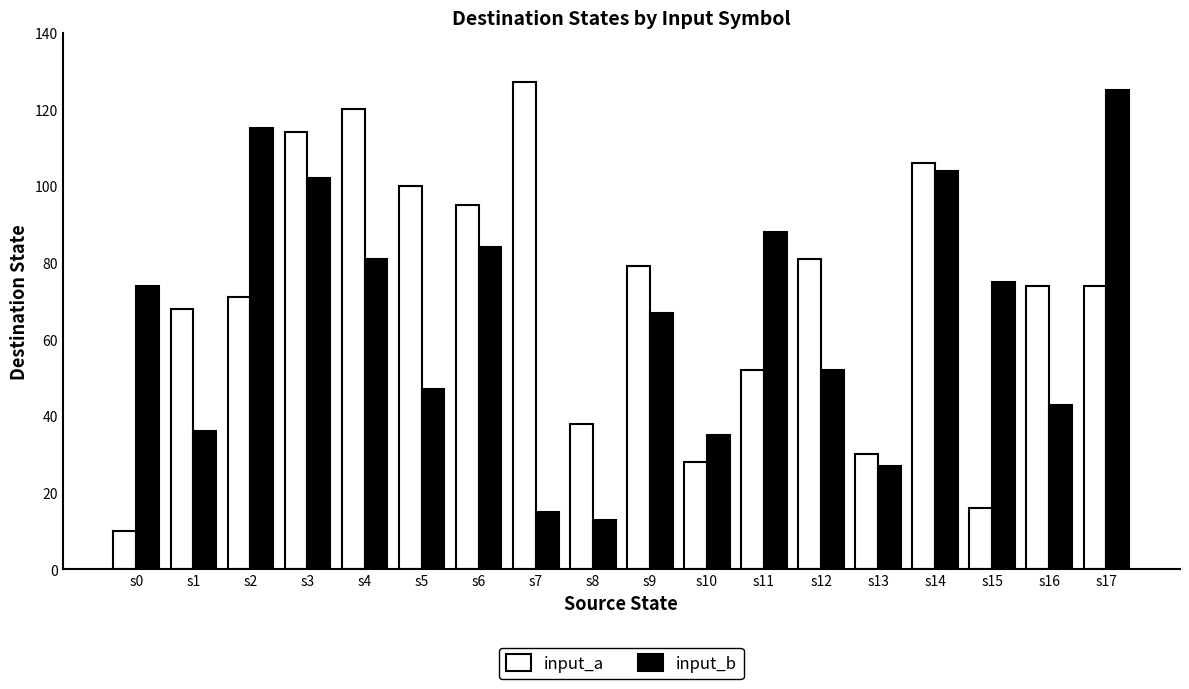

At which label is input_a closest to 68?

s1